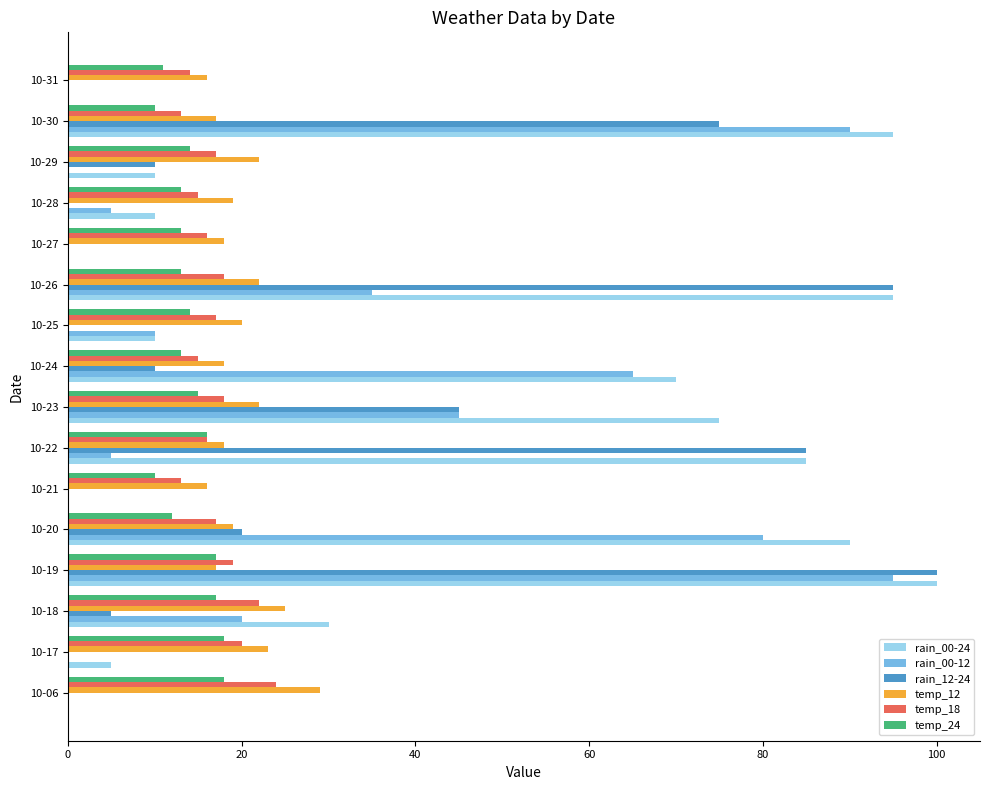

What is the maximum value shown in the chart?

100